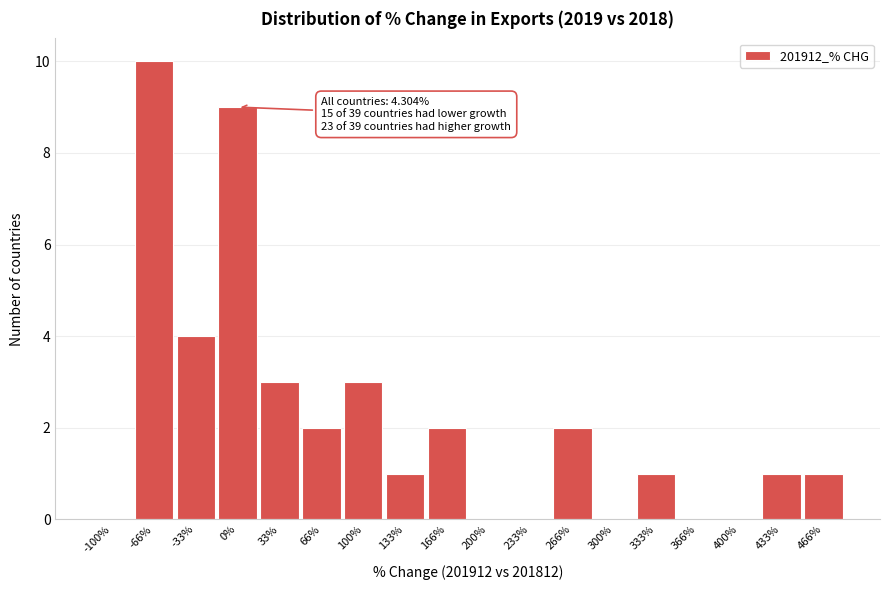

Reading left to right, extract all data points from this chart.

-100%=0	-66%=10	-33%=4	0%=9	33%=3	66%=2	100%=3	133%=1	166%=2	200%=0	233%=0	266%=2	300%=0	333%=1	366%=0	400%=0	433%=1	466%=1